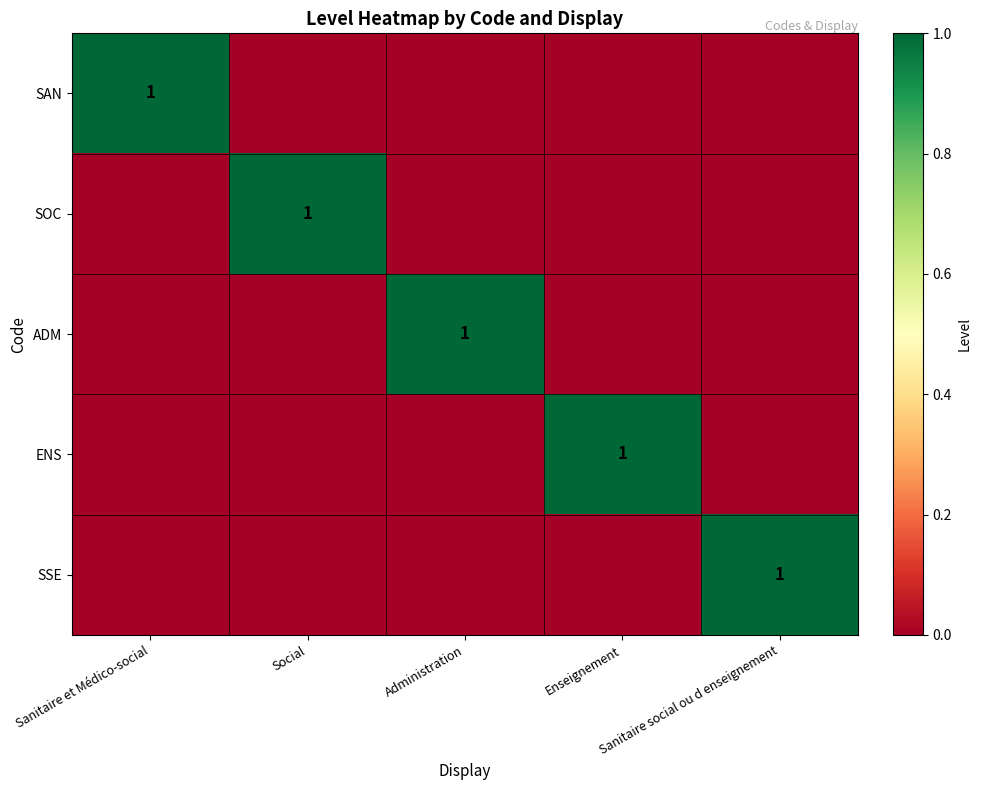

Which label corresponds to the smallest value in the chart?

Social